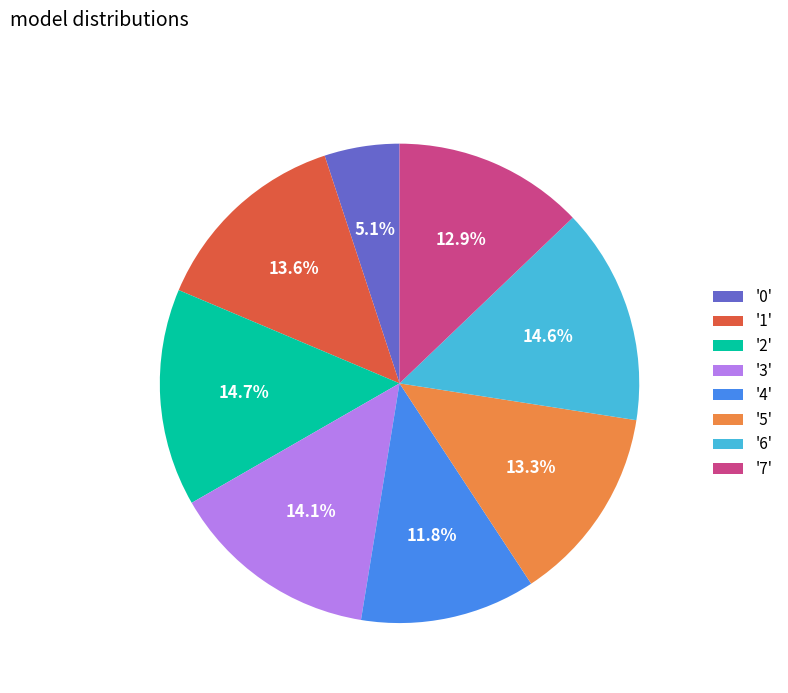

Which slice is the smallest?

'0'